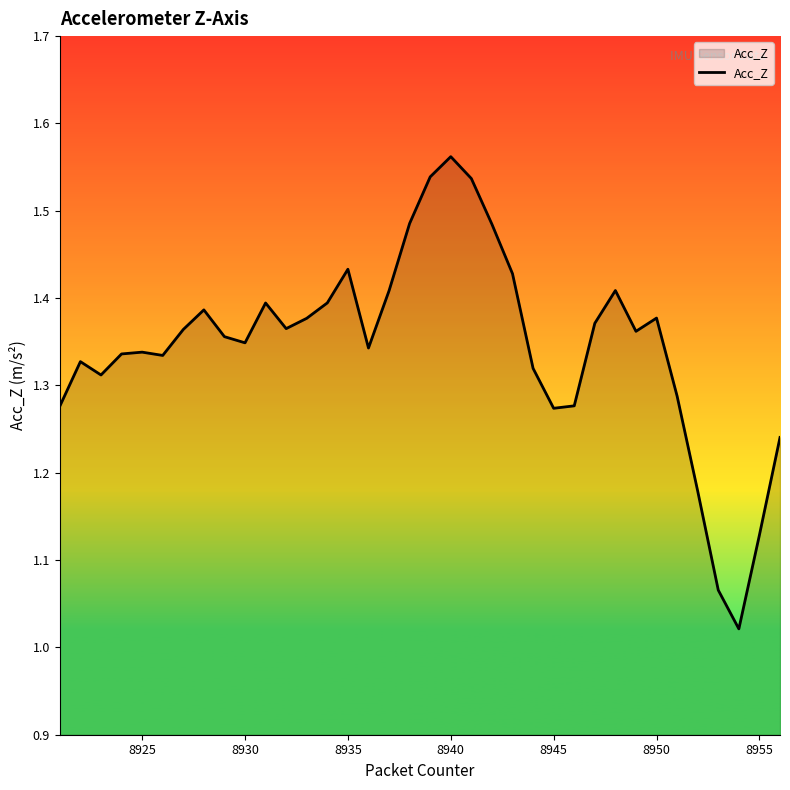

What is the difference between the maximum and minimum values?

0.5